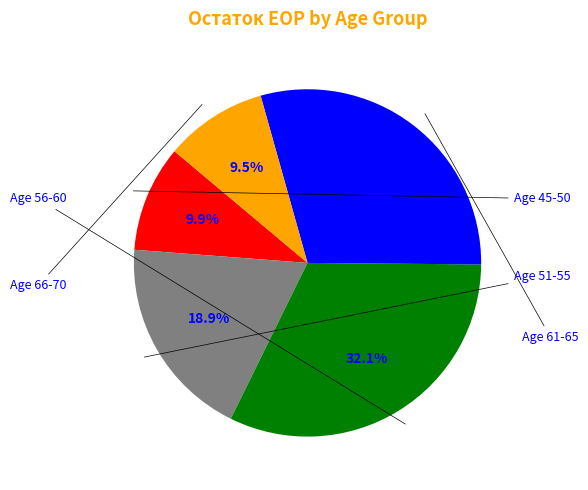

To the nearest percent, what is the difference between the largest and smallest slice percentages?

23%